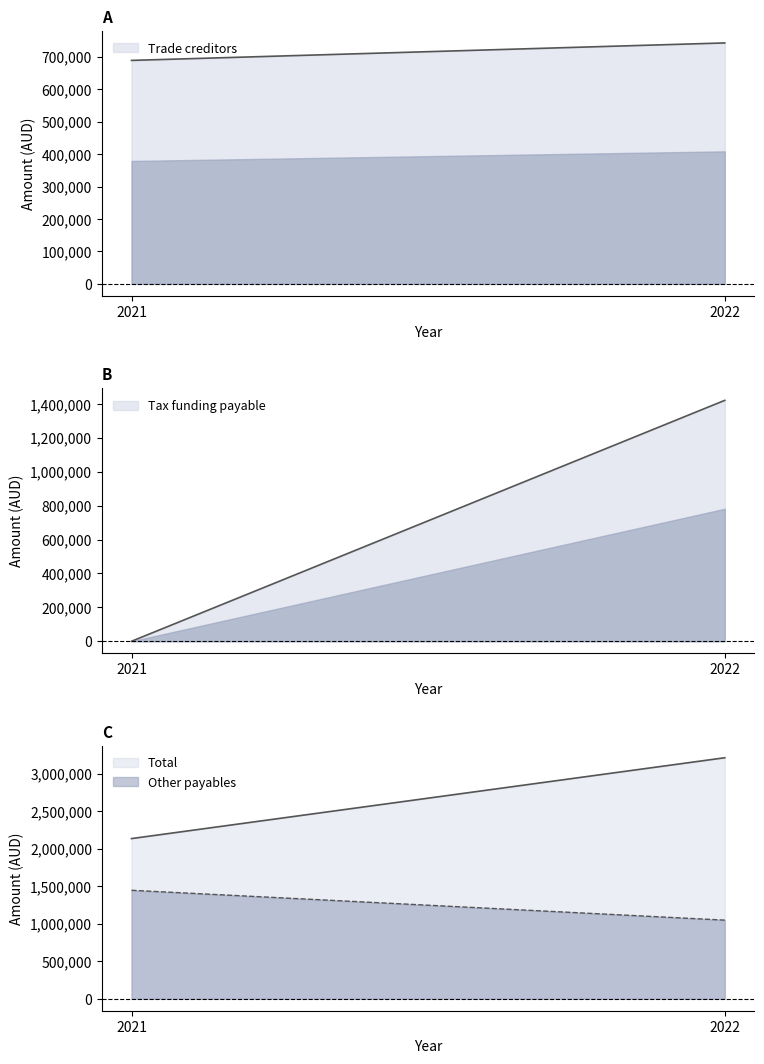

Count the number of categories in the chart.

2